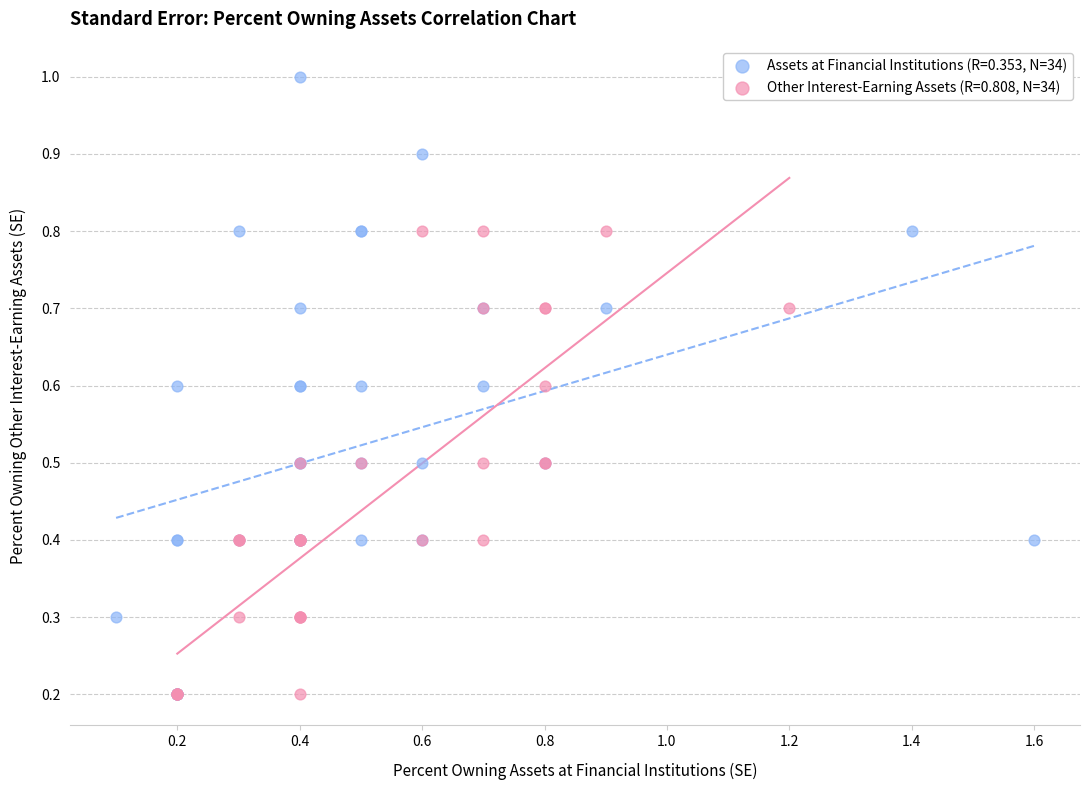

What are all the series names shown in the legend?

Assets at Financial Institutions (R=0.353, N=34), Other Interest-Earning Assets (R=0.808, N=34)